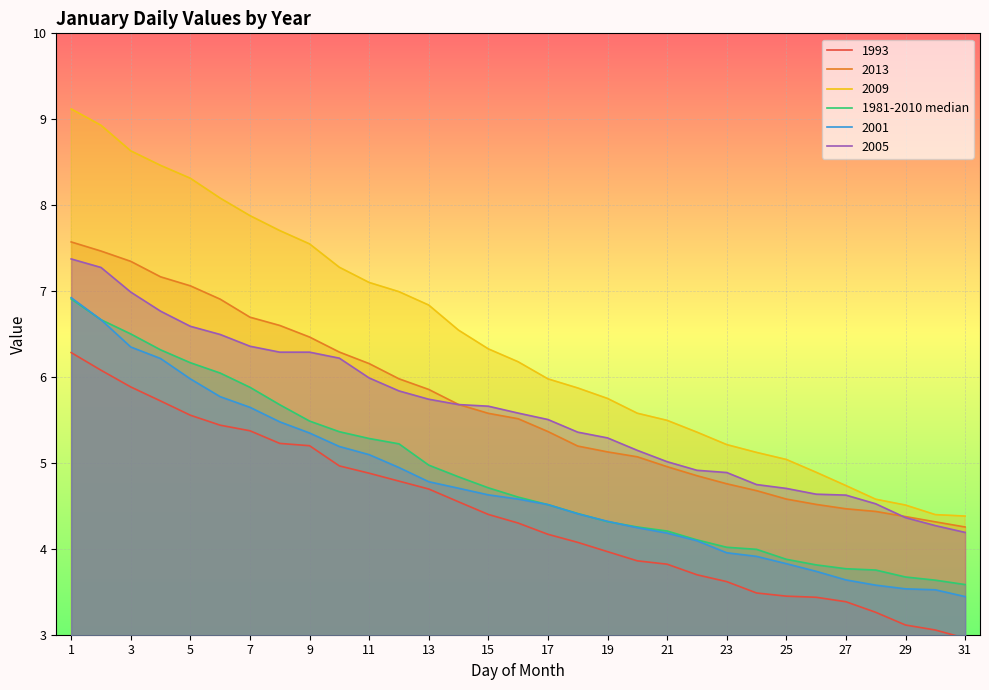

Which series has the largest total across all categories?

2009